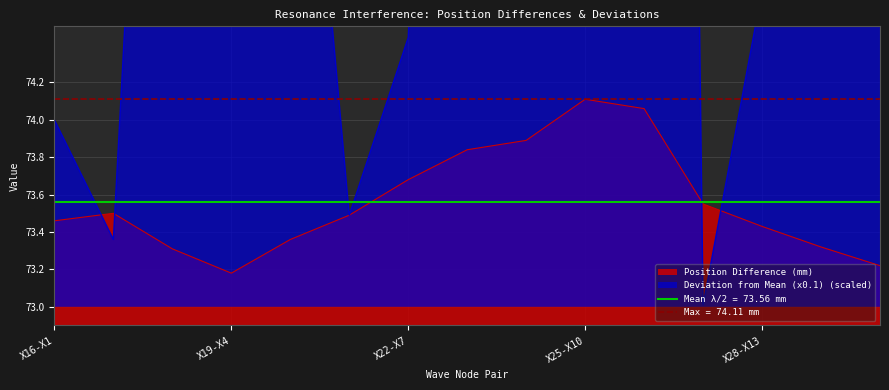

After their last crossing, which series has the higher values: Deviation from Mean (x0.1) or Position Difference (mm)?

Deviation from Mean (x0.1)